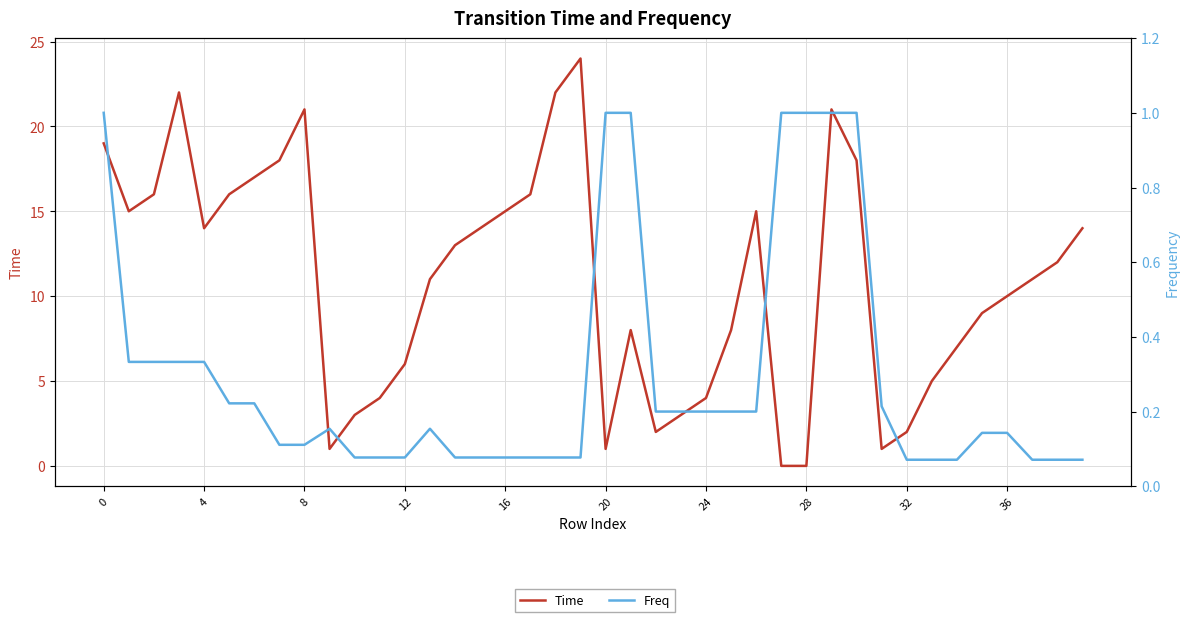

What is the value of the Freq point at the 3rd from the left?

0.3